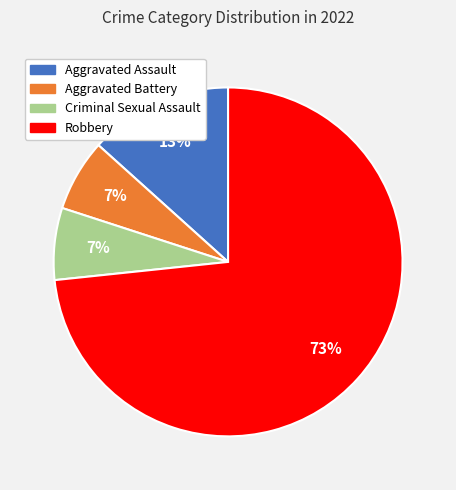

True or false: Robbery accounts for 58% of the total.

False